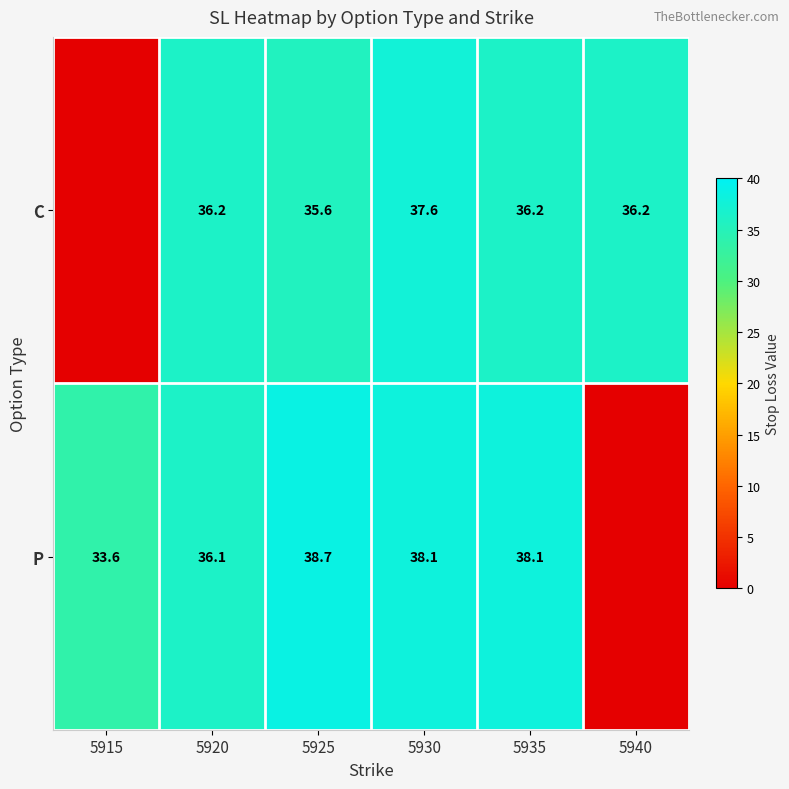

Is the value of C at 5920 greater than the value of P at 5935?

No